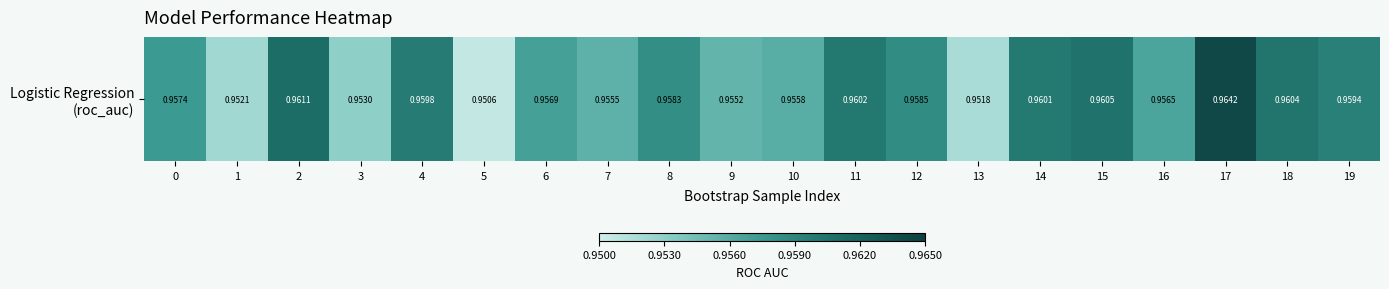

True or false: the data shows 1.7 at 2.

False